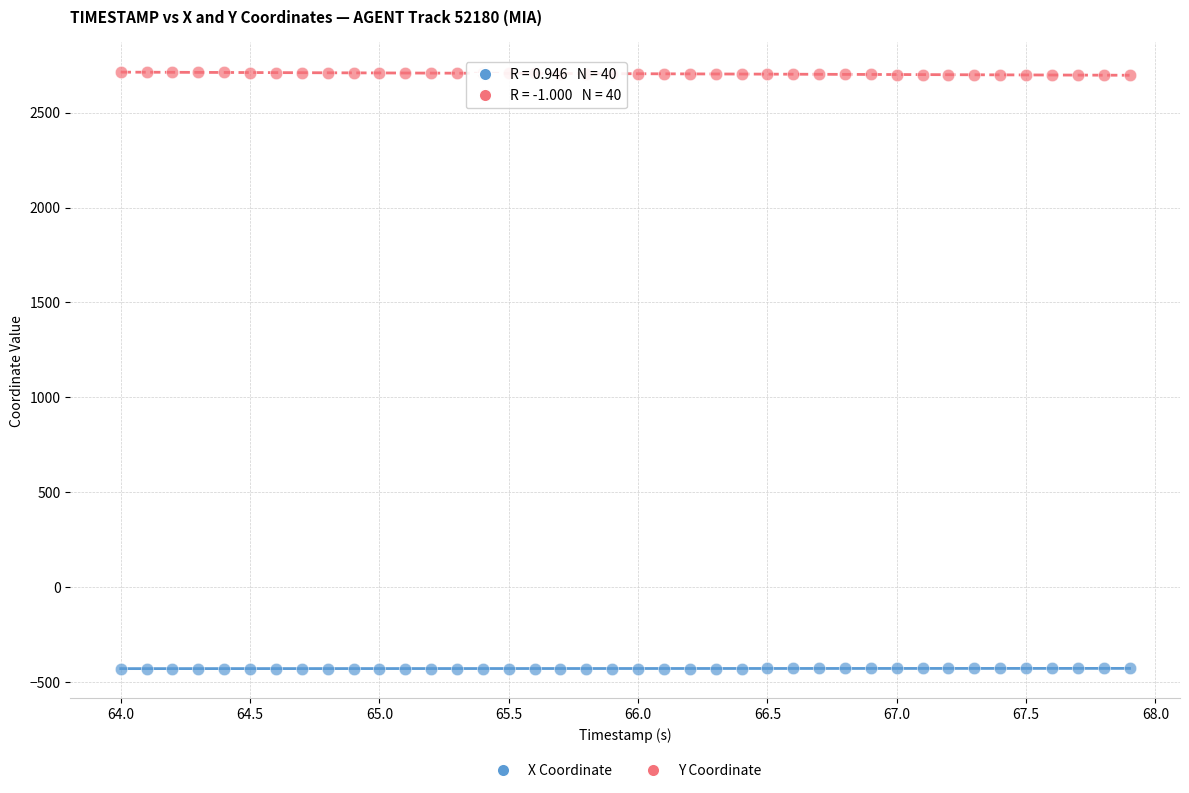

Across all data points, what is the range of Y values (max minus min)?

3143.3